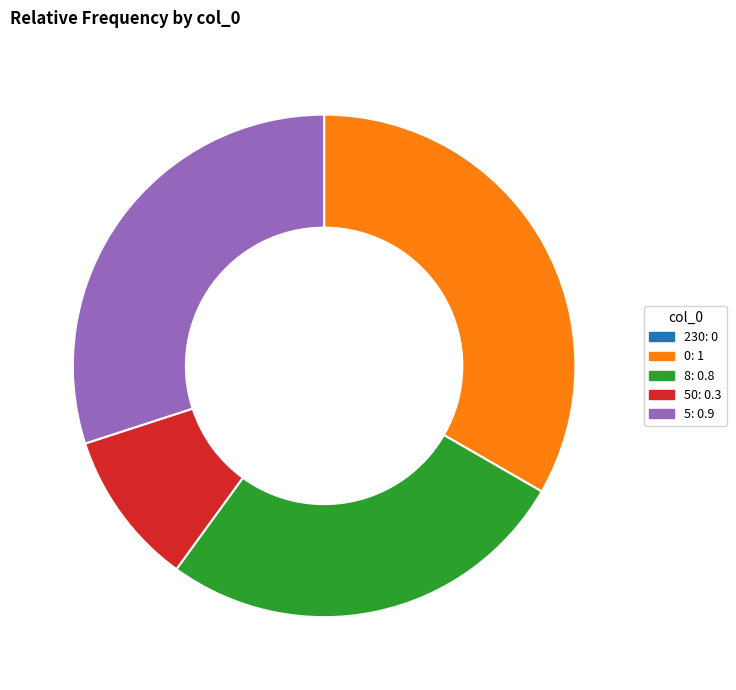

Combined, do 0: 1 and 50: 0.3 account for over 50%?

No